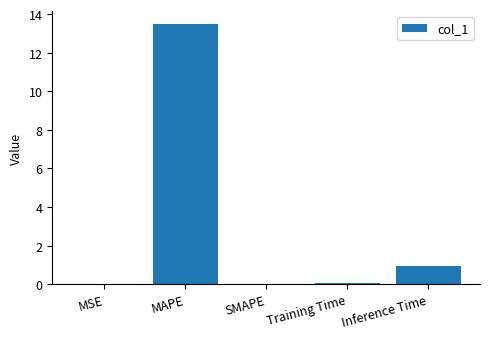

Is it true that the value at Inference Time is 1.6?

False